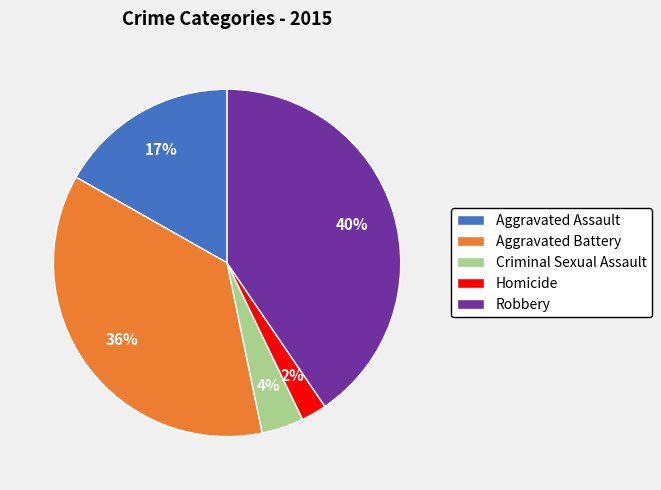

To the nearest percent, what is the difference between the Homicide and Criminal Sexual Assault slice percentages?

2%